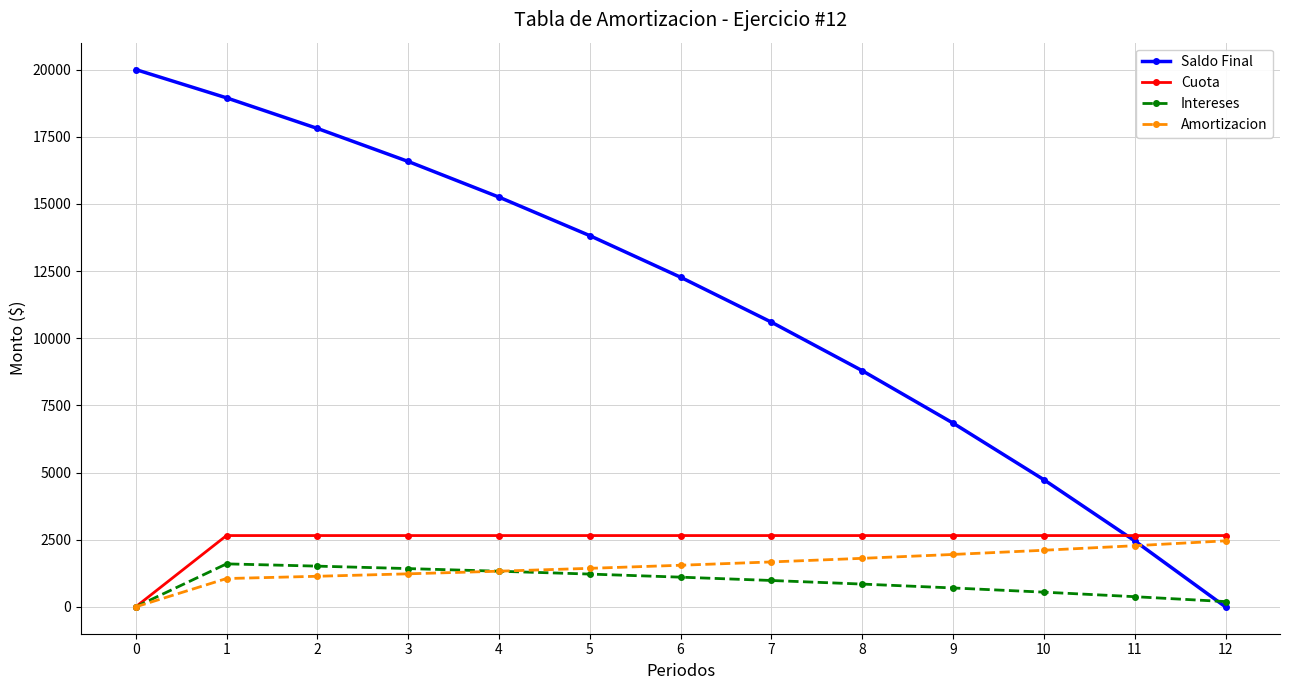

What are all the series names shown in the legend?

Saldo Final, Cuota, Intereses, Amortizacion